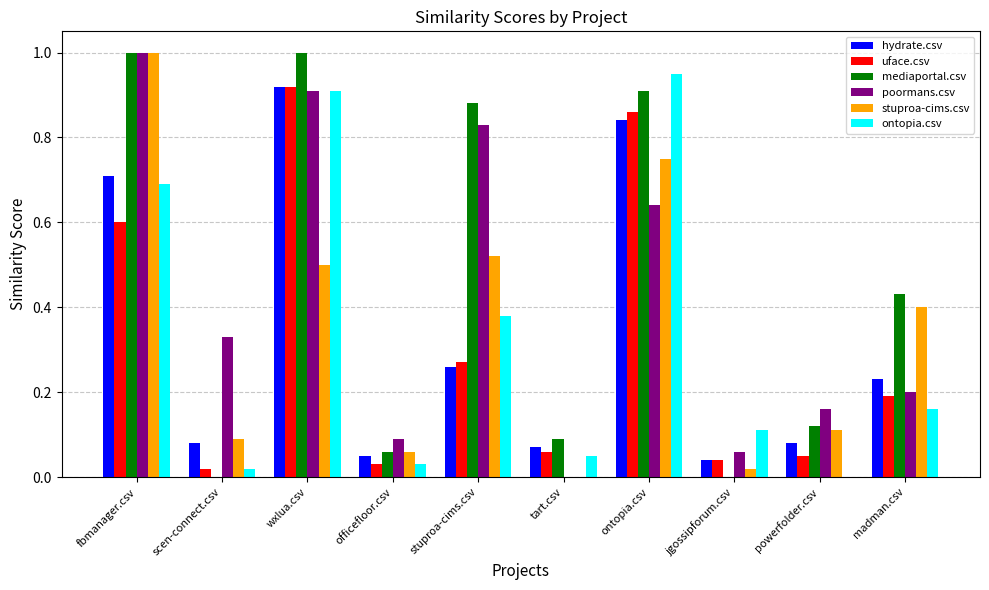

At which label does poormans.csv reach its peak?

fbmanager.csv